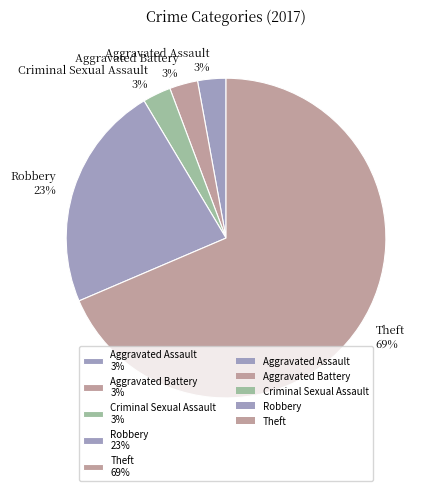

Is it true that Robbery 23% is 23% of the pie?

True